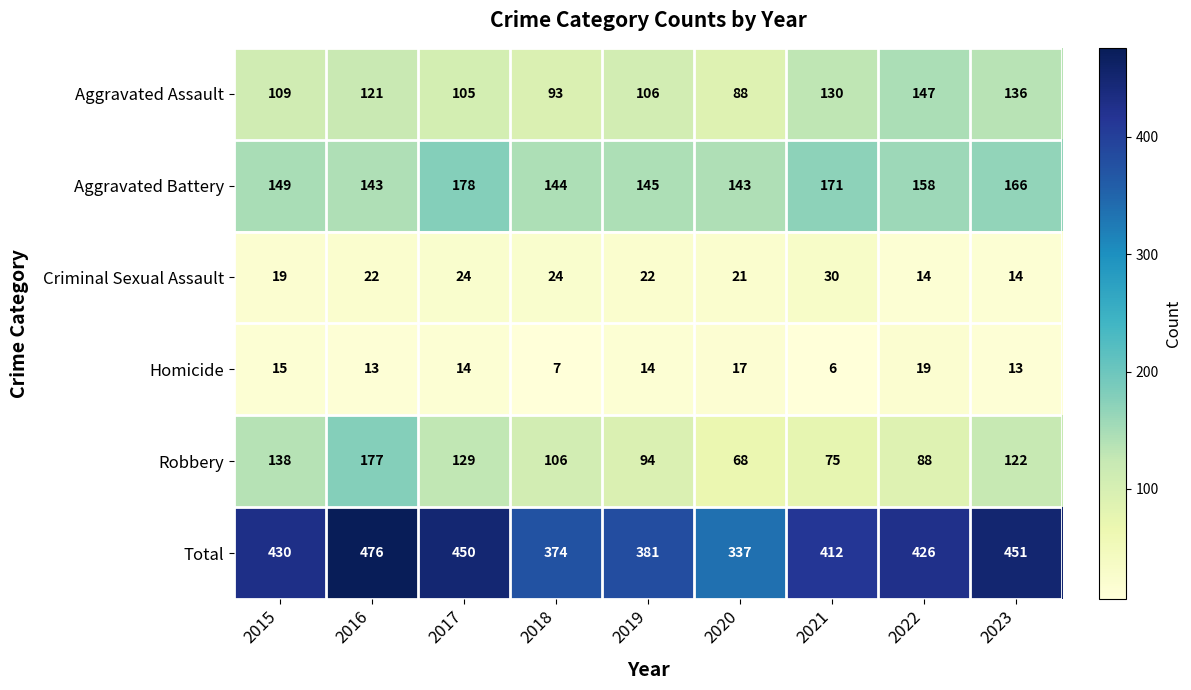

Between 2018 and 2020, which series saw the biggest shift?

Robbery